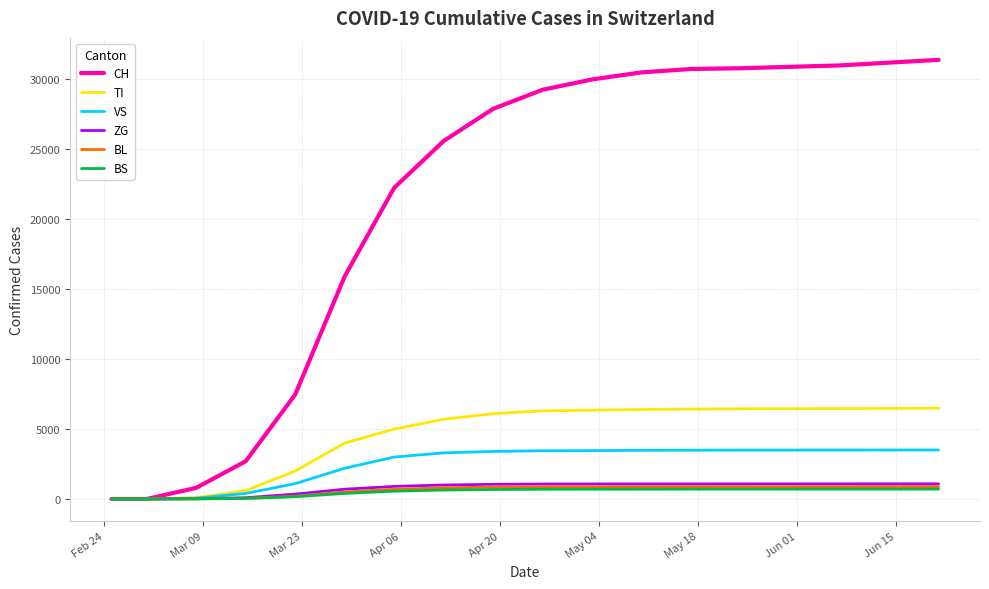

Which series has the largest range (max minus min)?

CH